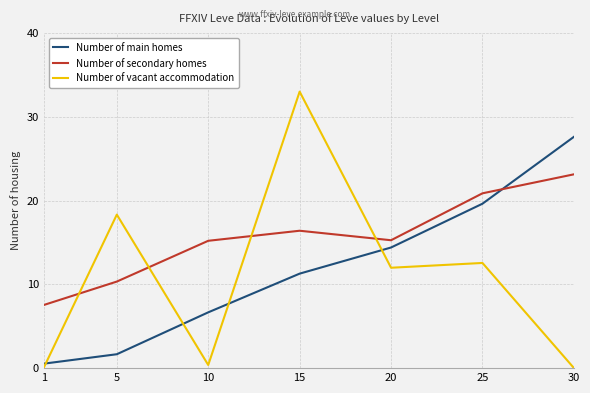

True or false: Number of secondary homes and Number of main homes cross at least once.

True